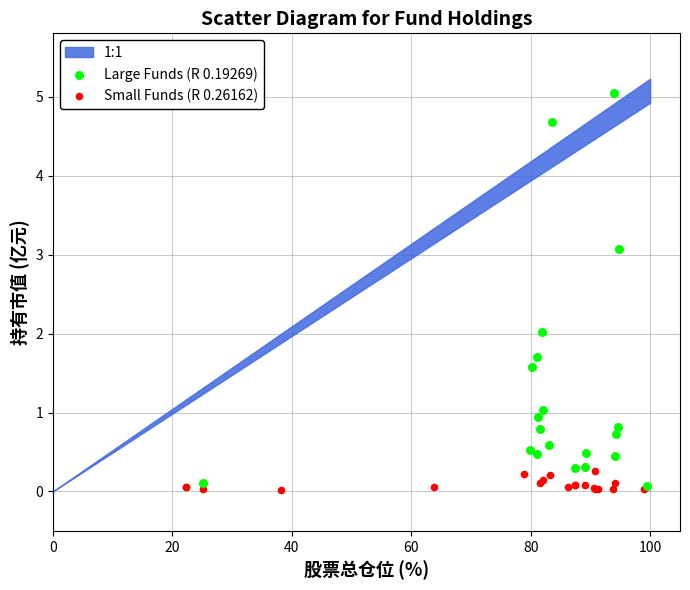

Which series reaches the maximum Y coordinate?

Large Funds (R 0.19269)